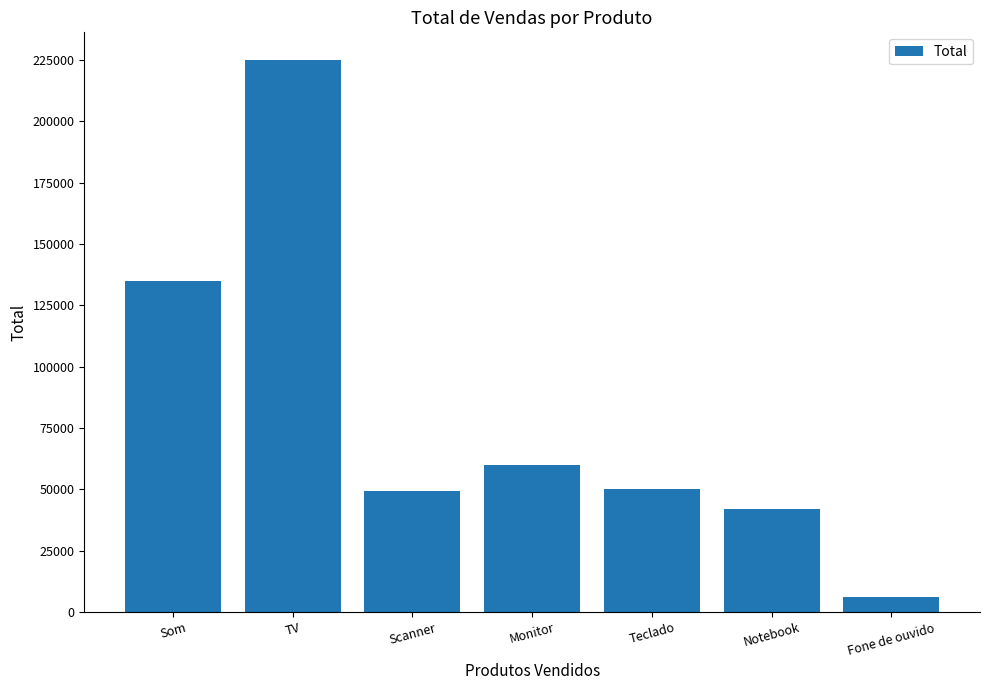

What is the label of the 5th bar from the left?

Teclado